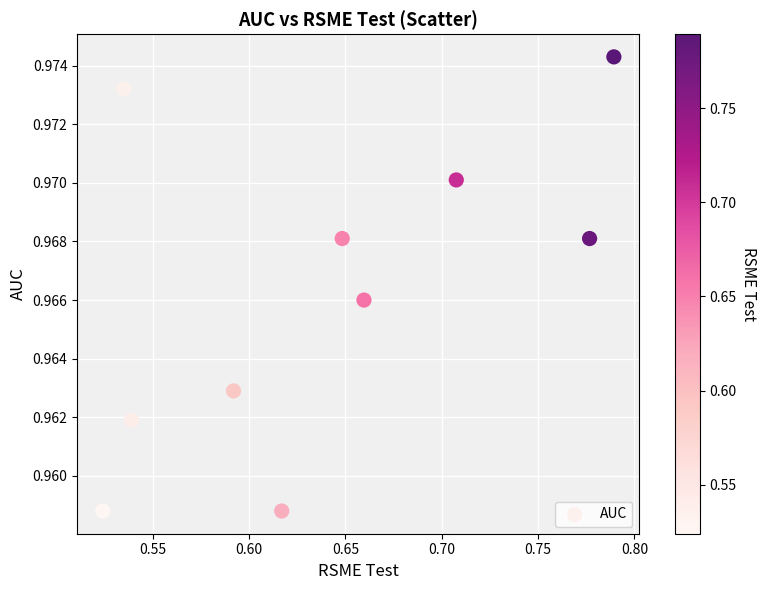

What is the average X value?

0.6